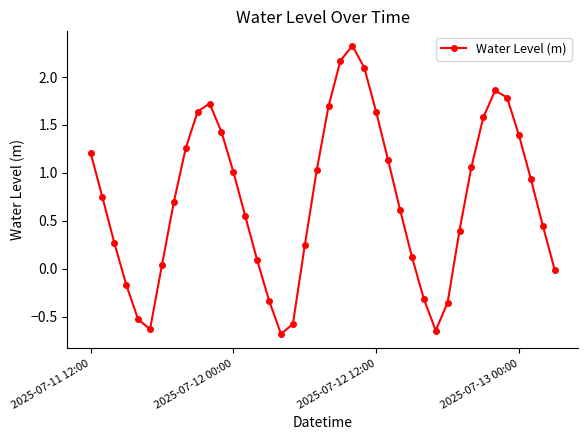

What is the smallest value displayed?

-0.7